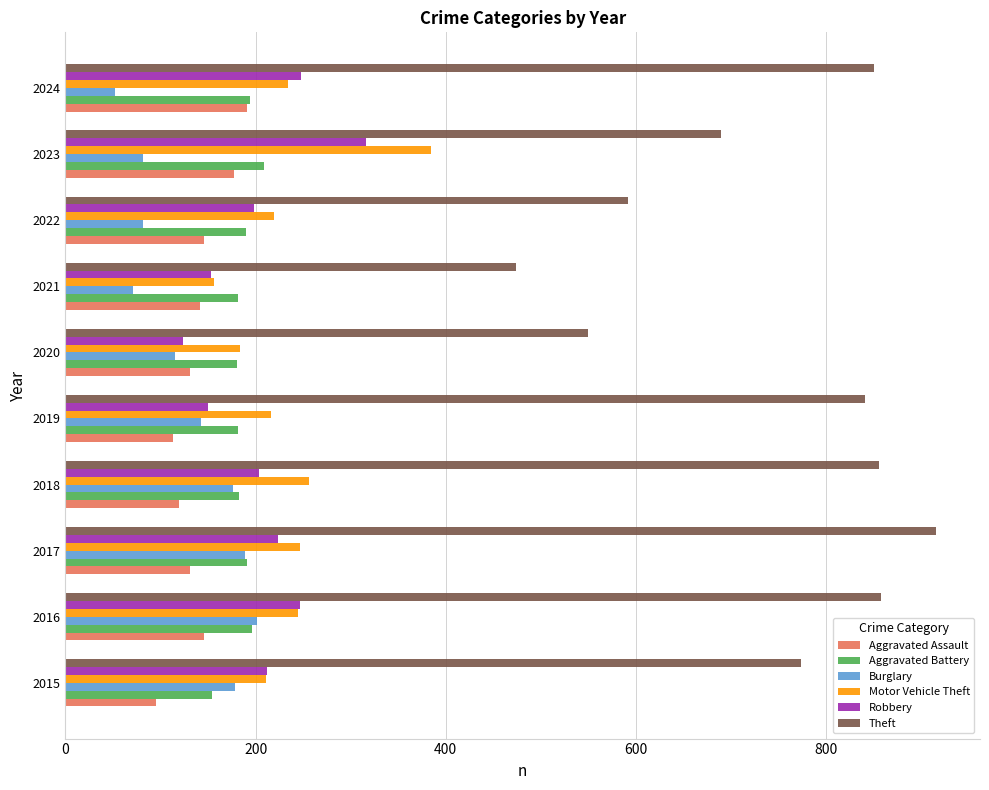

What is the spread (max minus min) of values at 2023?

607